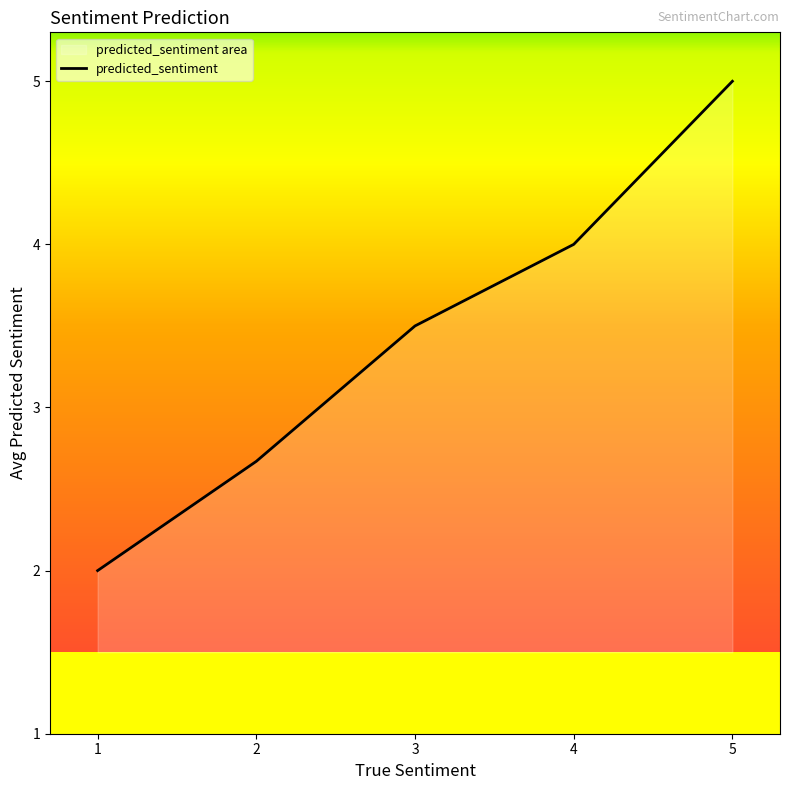

At which label does the data first exceed 3?

3